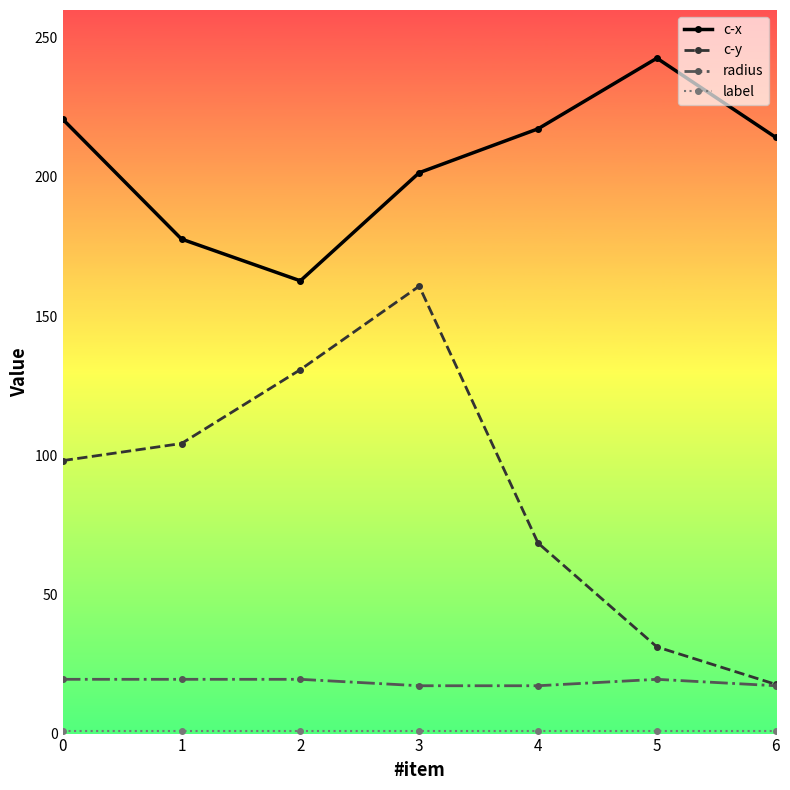

How many data points in radius are above 19?

4